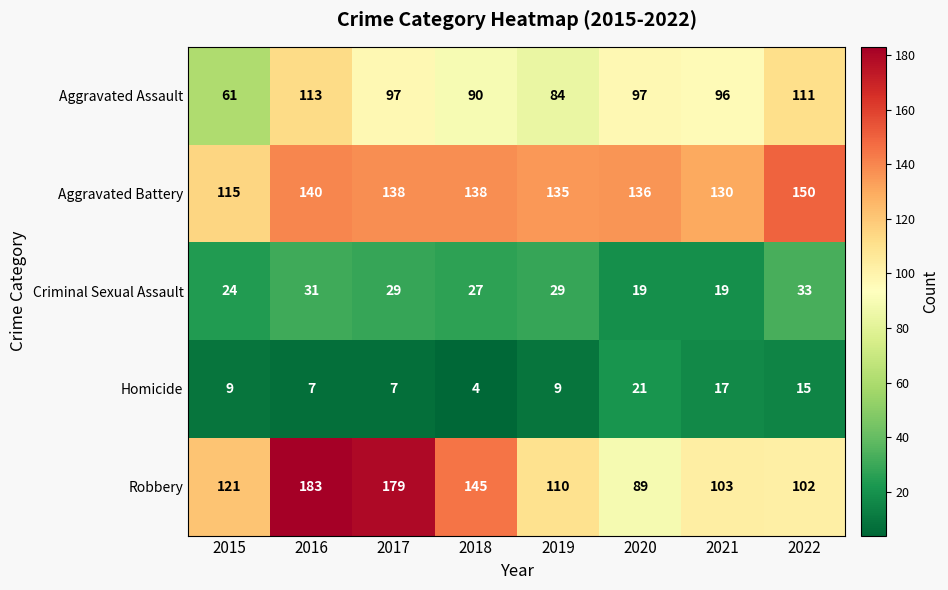

Rank the series by their maximum value, from highest to lowest.

Robbery, Aggravated Battery, Aggravated Assault, Criminal Sexual Assault, Homicide